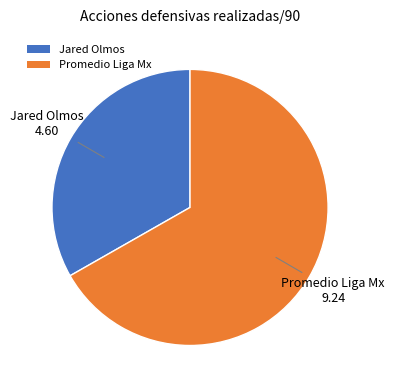

Which category has the biggest portion of the pie?

Promedio Liga Mx